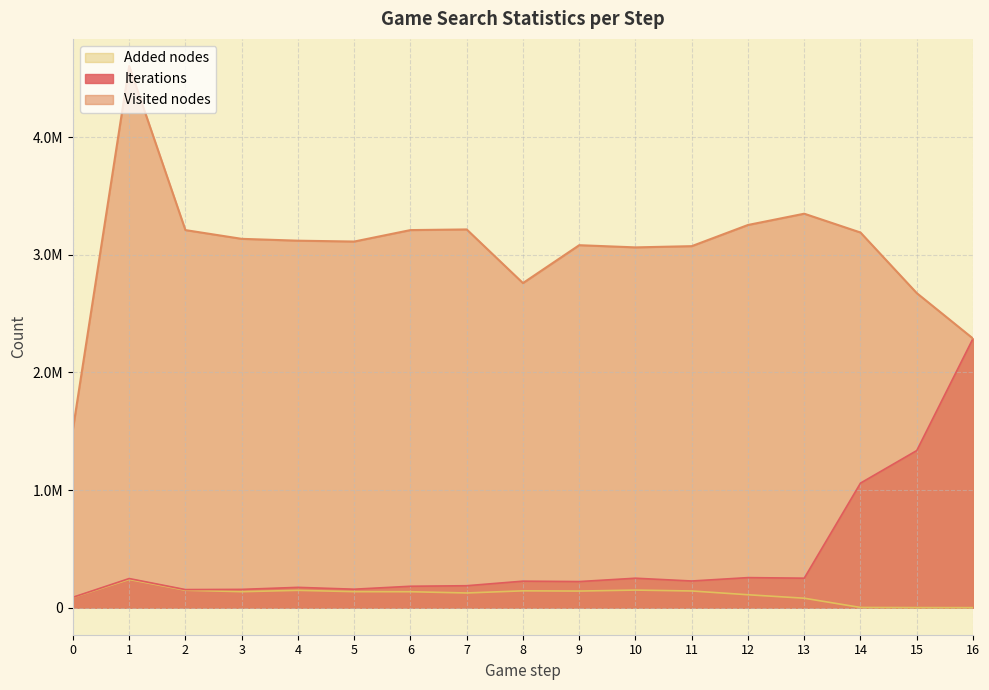

How many categories are shown in the chart?

17